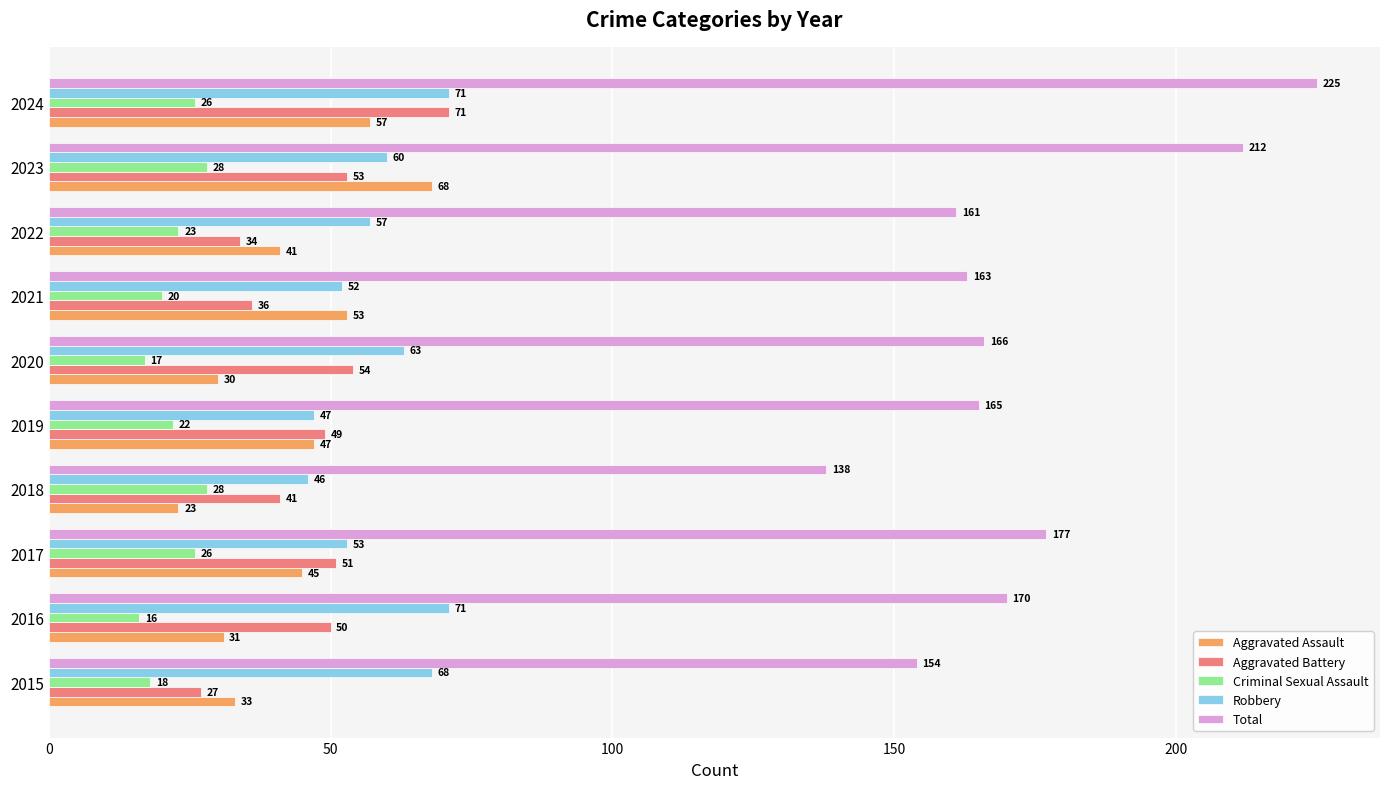

What is the difference between the maximum and minimum values in the Criminal Sexual Assault series?

12